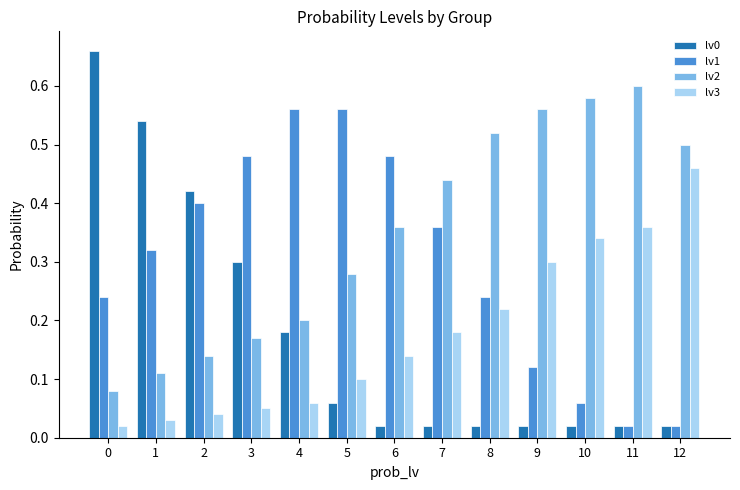

How many bars are there in total?

52